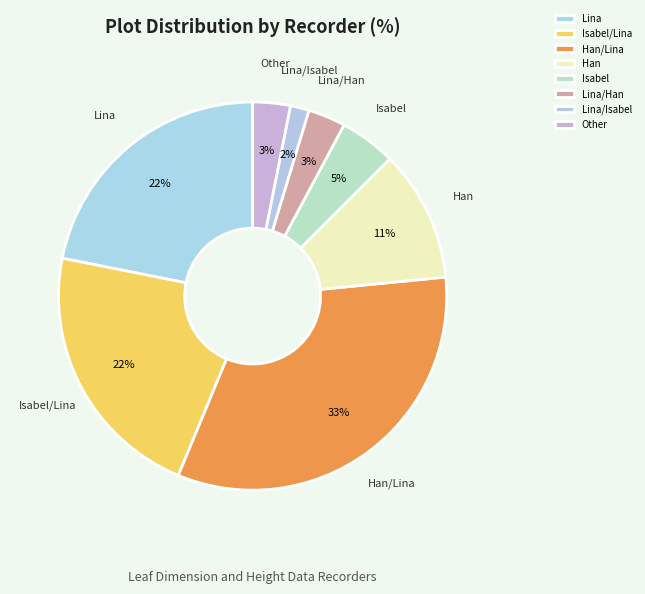

Count the number of slices in the pie.

8